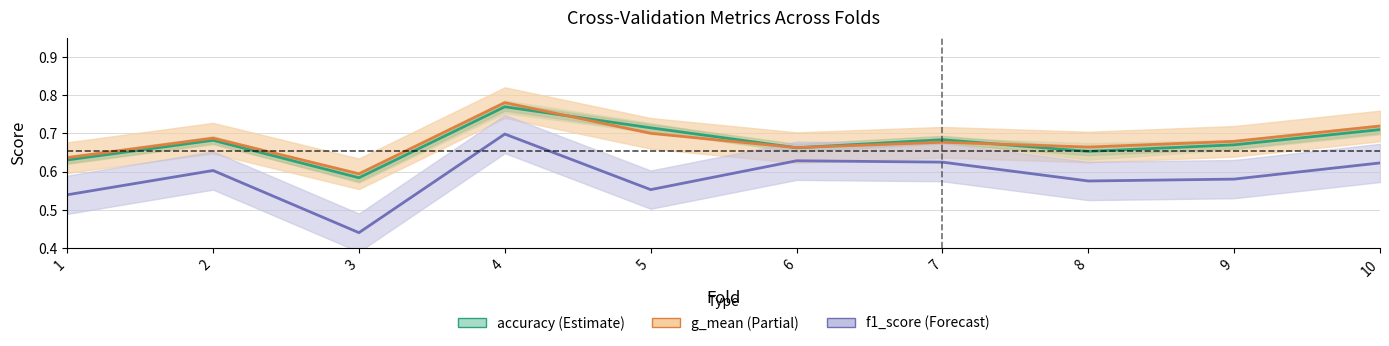

What is the maximum value for accuracy?

0.8